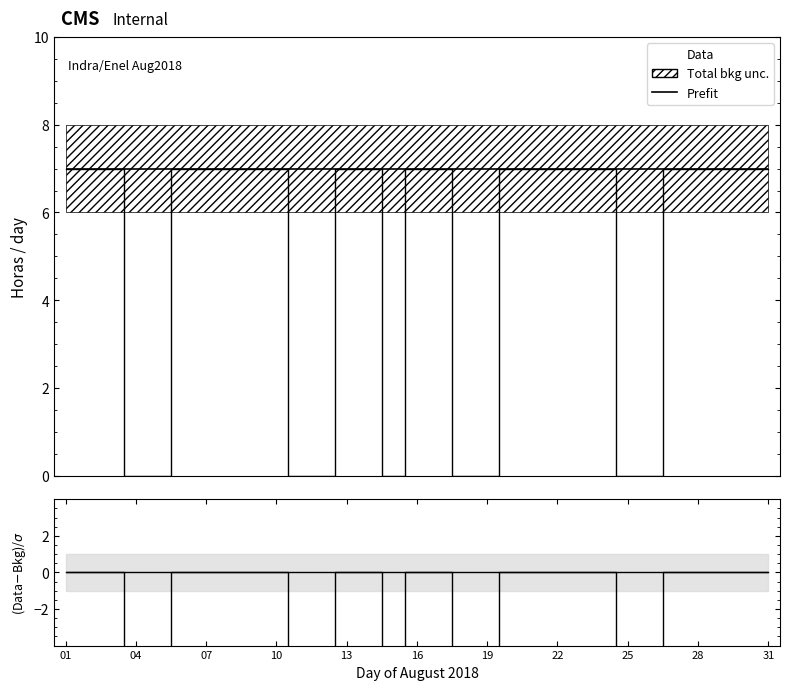

What is the sum of all values?

-63